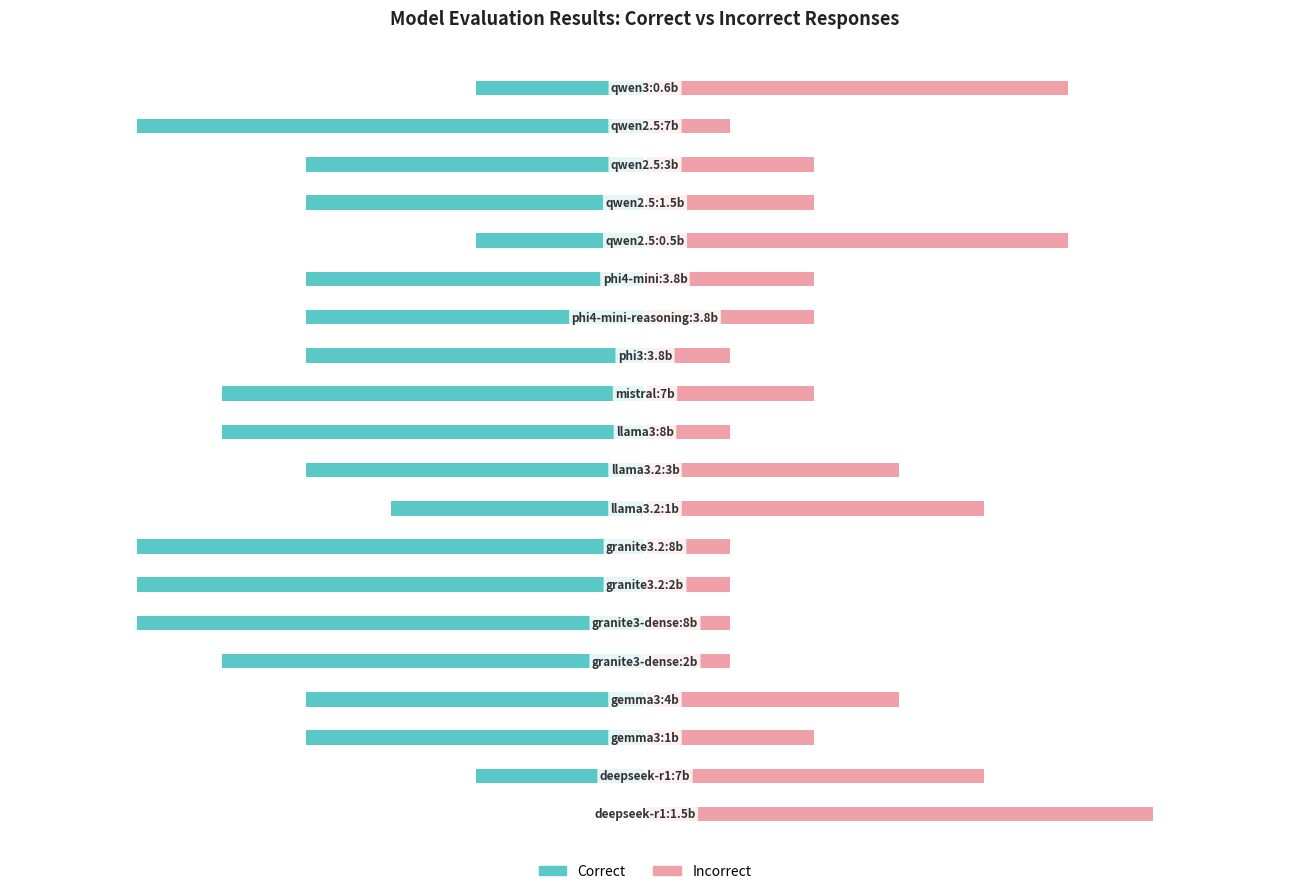

How many Incorrect values are between 1 and 4?

17